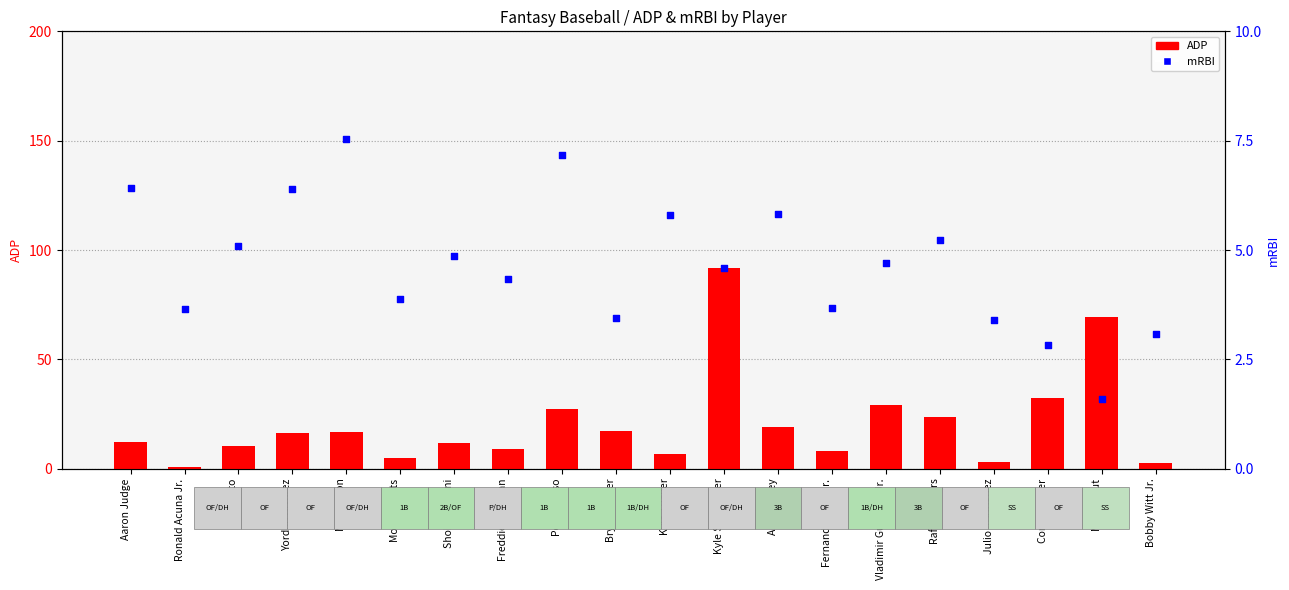

Approximately how many times larger is the value at Pete Alonso compared to Yordan Alvarez?

1.7